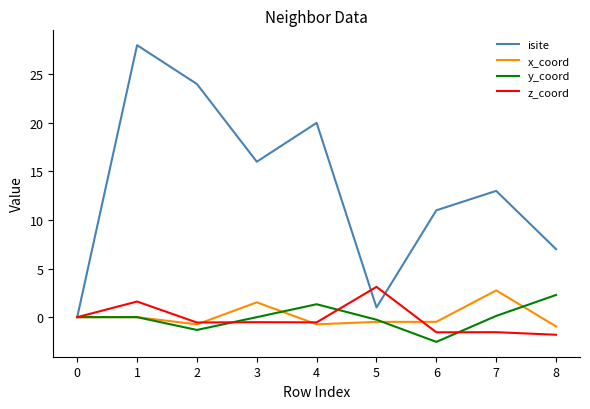

The value of y_coord at 4 is 0.3. True or false?

False